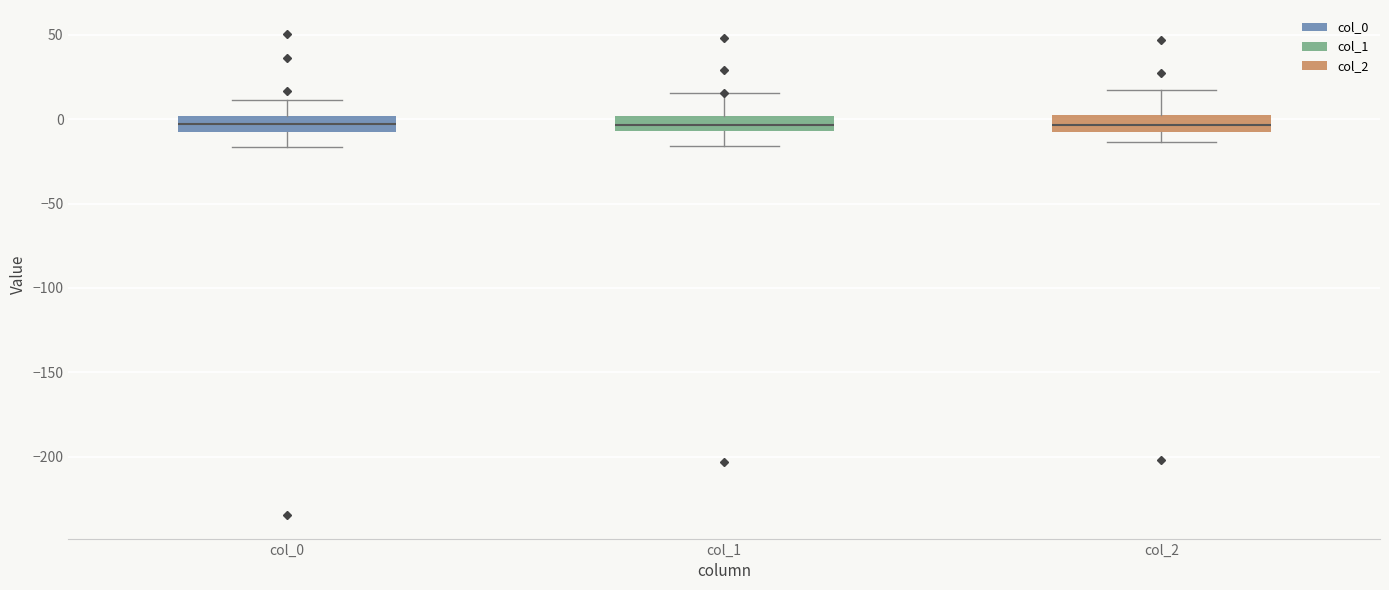

Reading left to right, transcribe this box plot: for each box, give where its median line is, the range the box spans, and where its two whiskers end, as read against the y-axis. The values are not printed on the chart, so give them approximately, as read against the axis.

col_0: median -5, box -10 to 0, whiskers -15 to 10
col_1: median -5 (inside the box), box -5 to 0, whiskers -15 to 15
col_2: median -5, box -10 to 0, whiskers -15 to 15